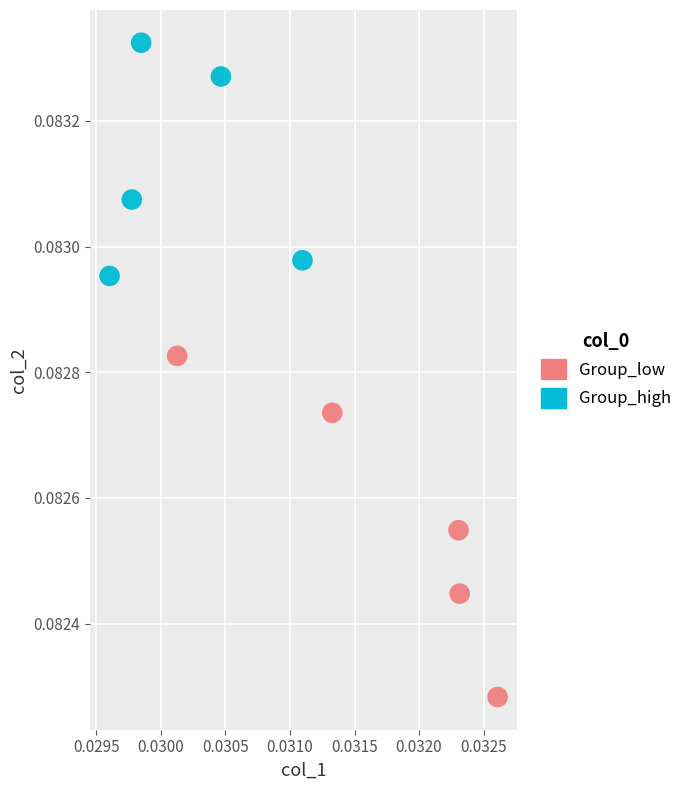

Which series has the widest spread of Y values?

Group_low